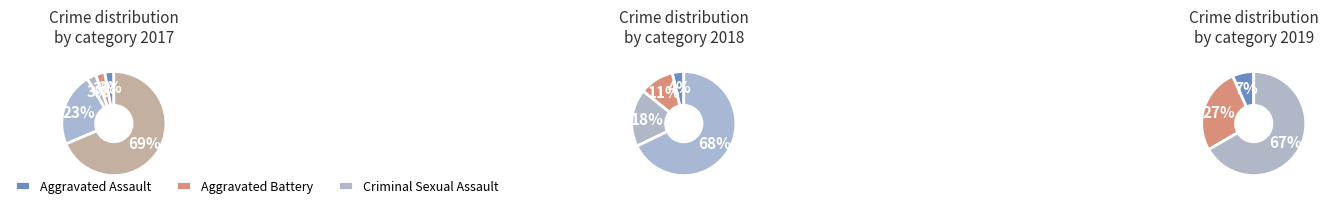

What percentage is the 4 slice, to the nearest percent?

67%